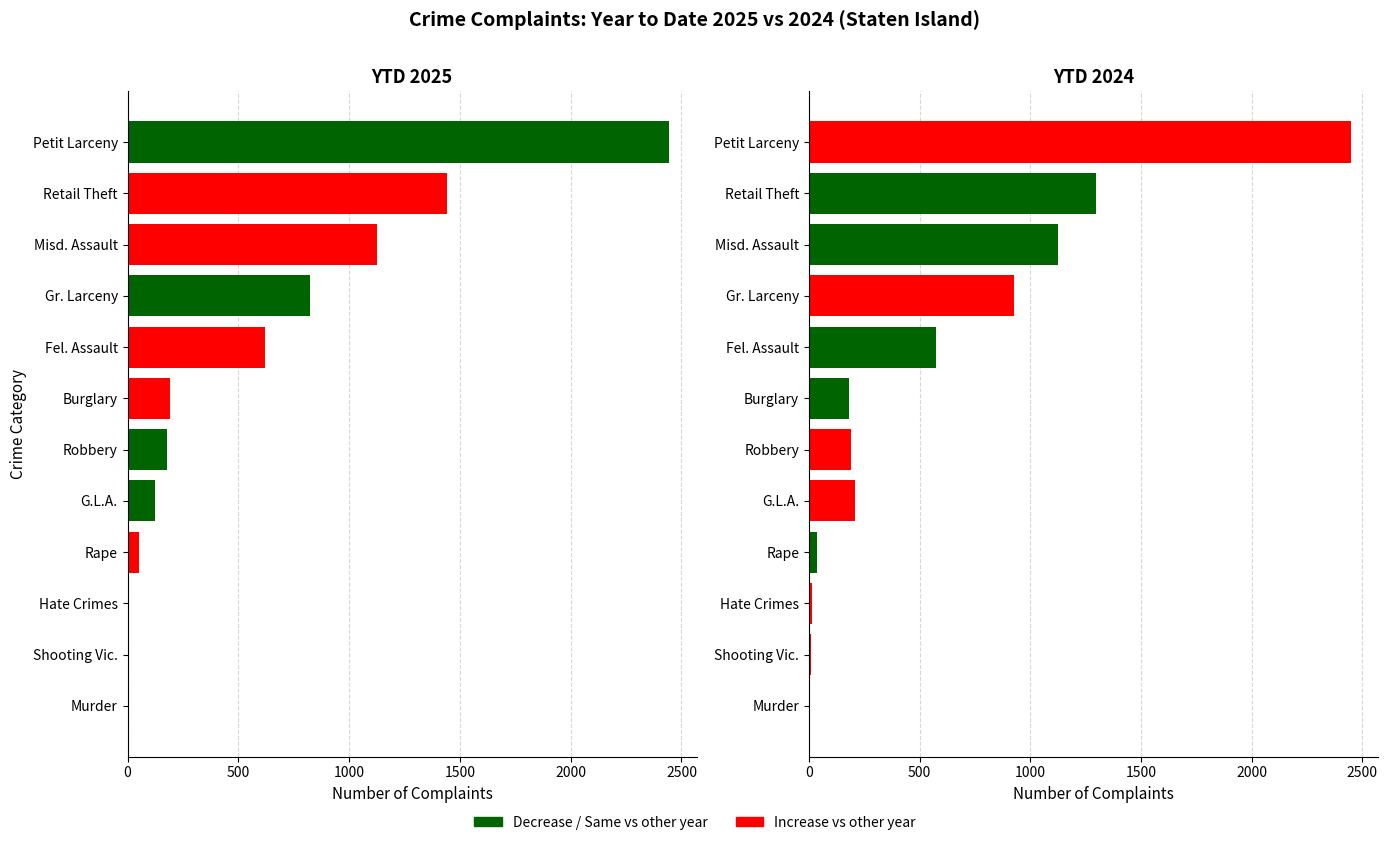

Reading left to right, list all the values displayed in this chart.

YTD 2025: 2	6	8	50	122	178	190	619	823	1124	1441	2446
YTD 2024: 4	10	14	38	206	188	183	576	927	1123	1298	2448